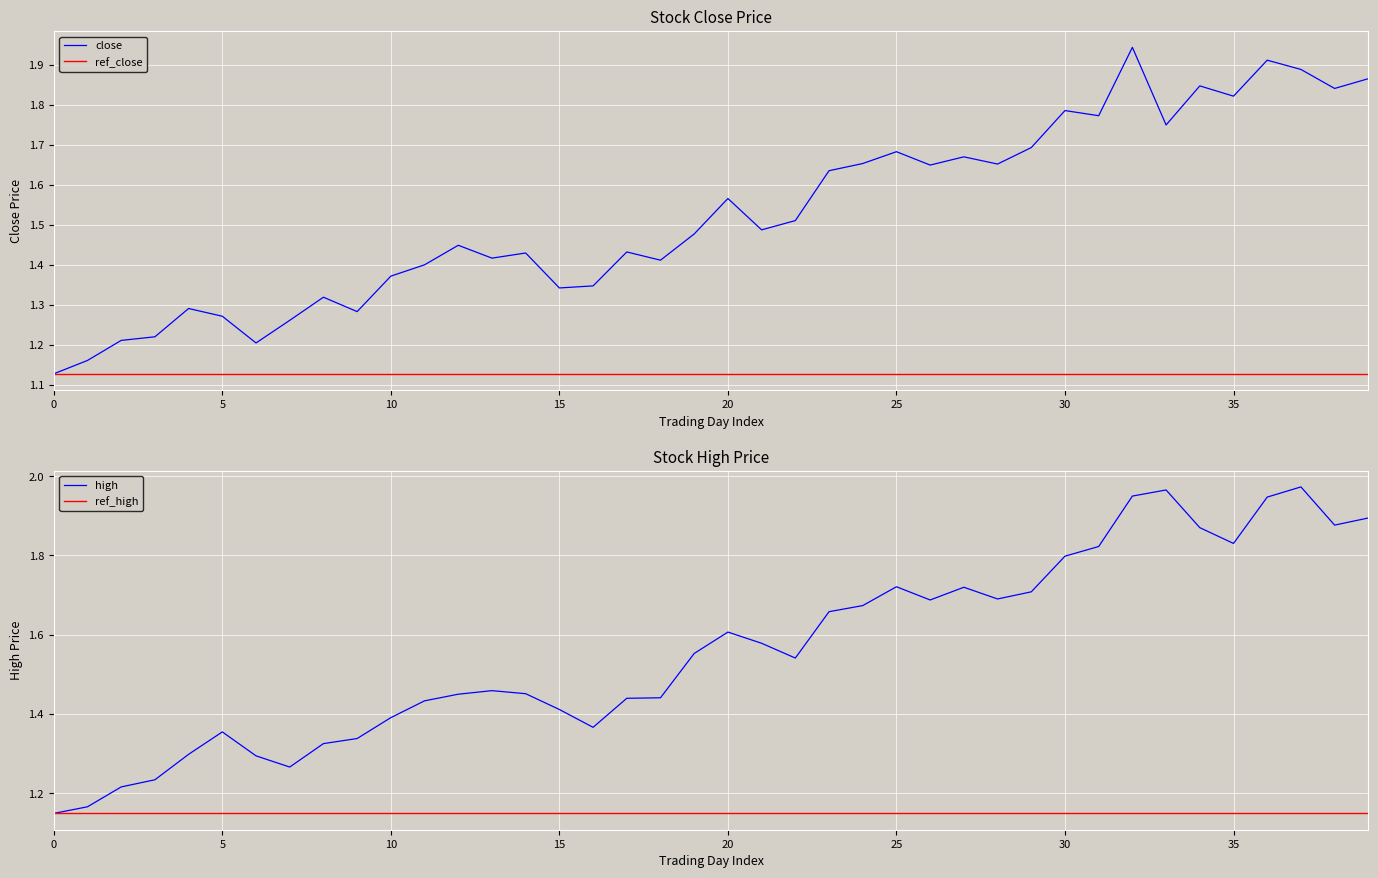

At 2007-03-05, list the series in order from largest to smallest.

high, close